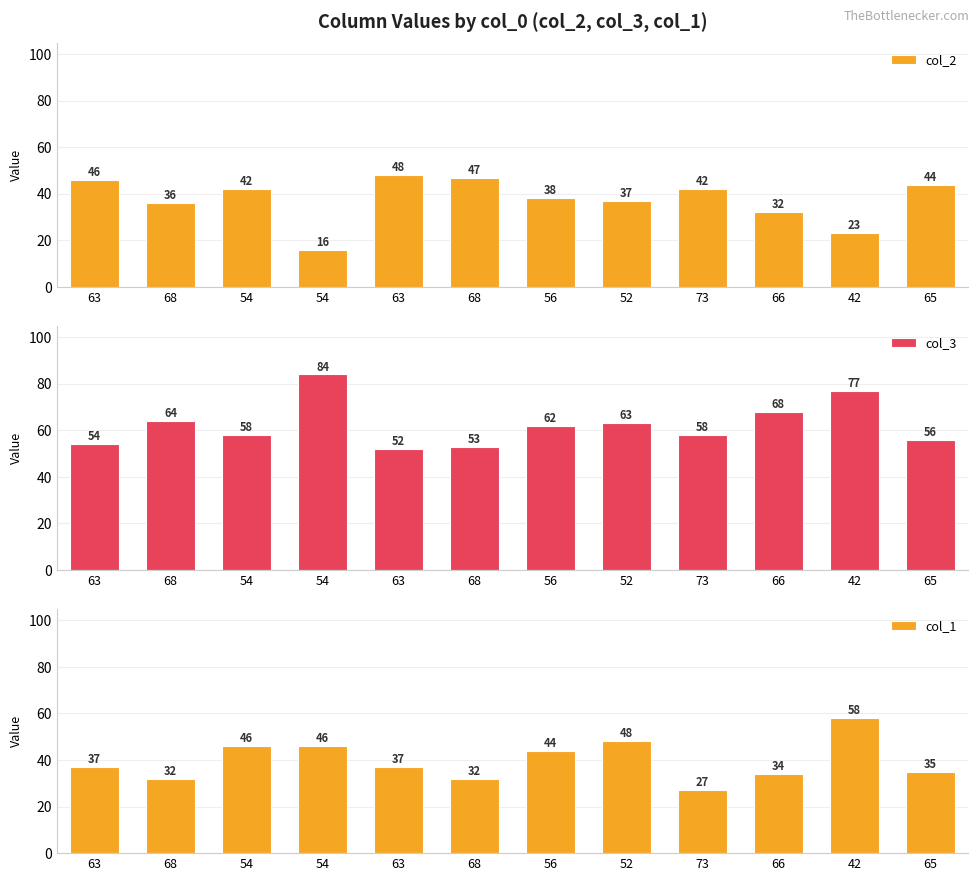

What is the average value of the col_1 series?

40